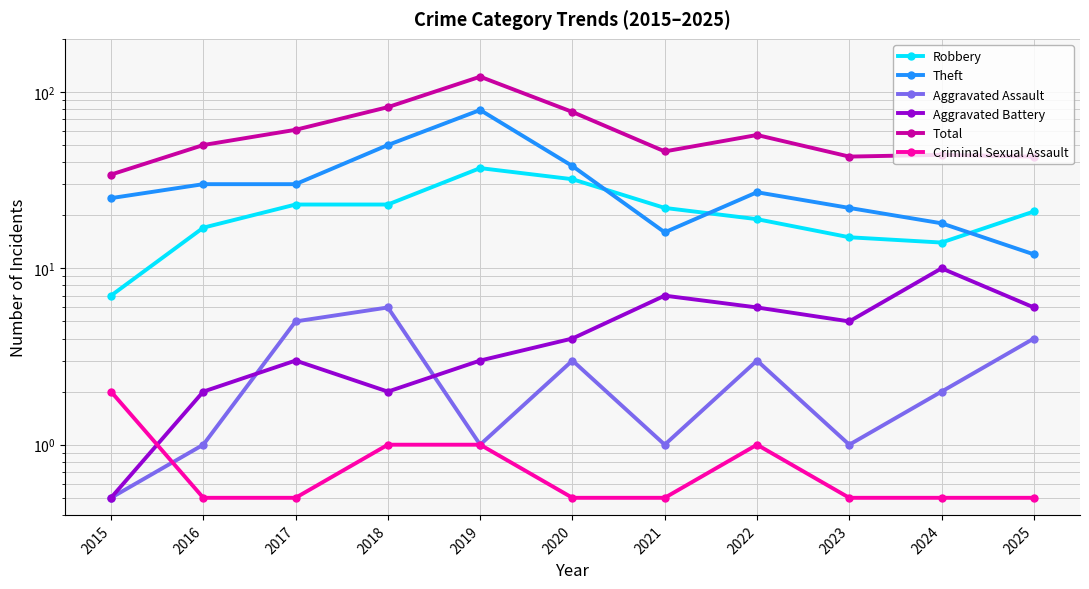

In Total, how many points are higher than both neighbors (excluding endpoints)?

3